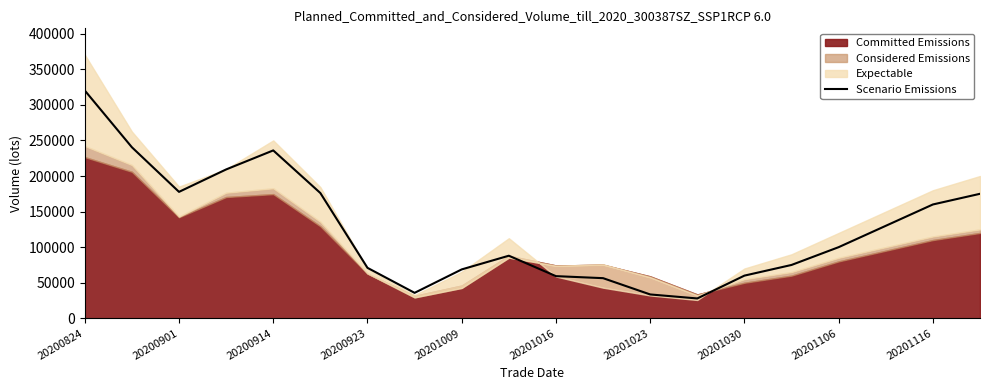

What is the lowest value of the Scenario Emissions series?

27918.6